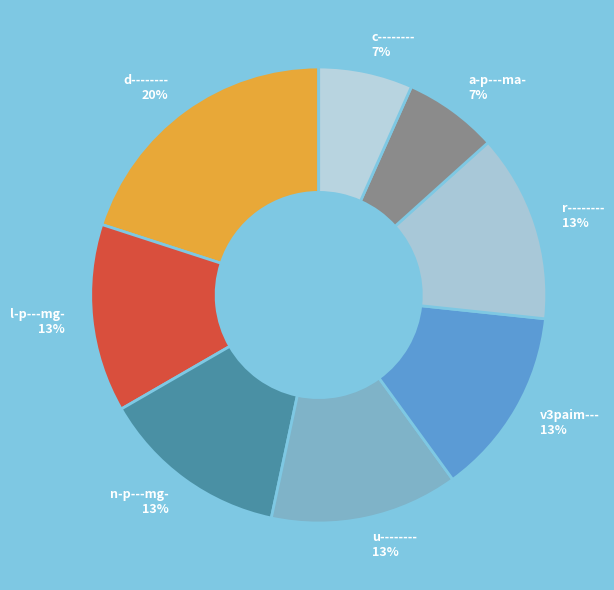

To the nearest percent, what percentage of the pie is c--------?

7%